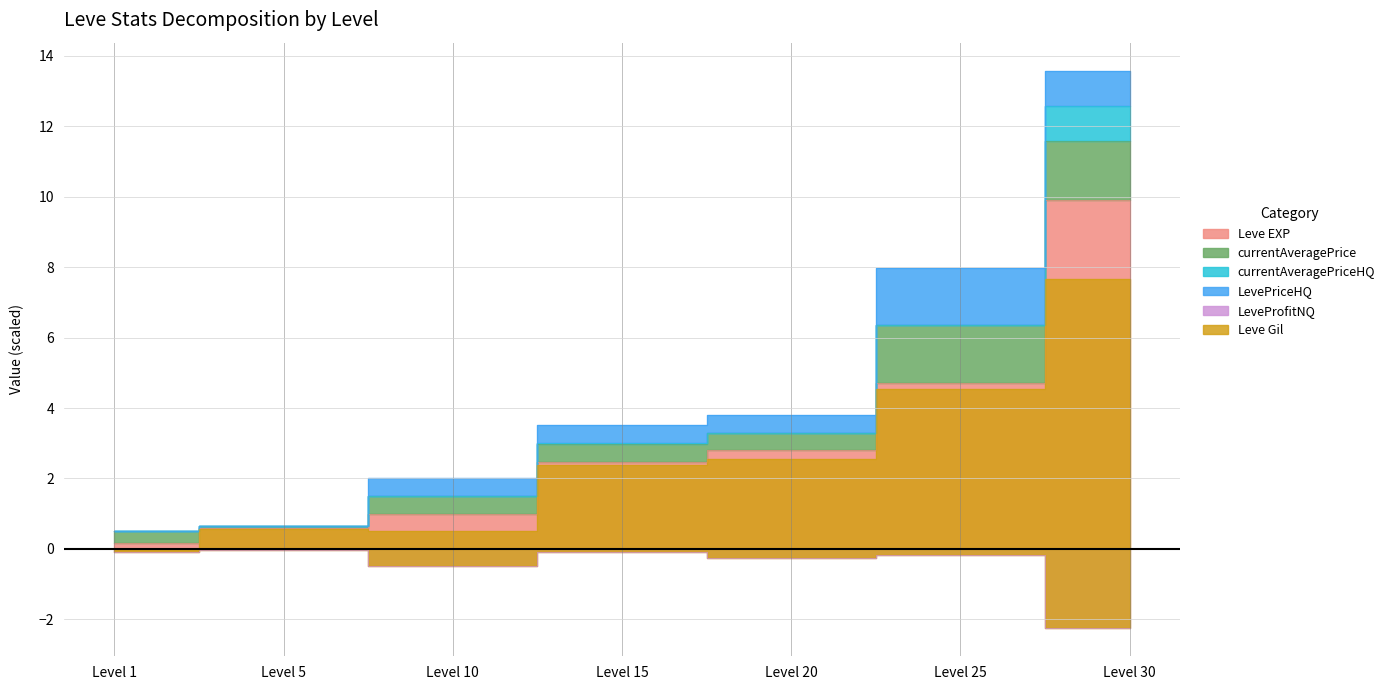

True or false: currentAveragePriceHQ and Leve EXP intersect in this chart.

False